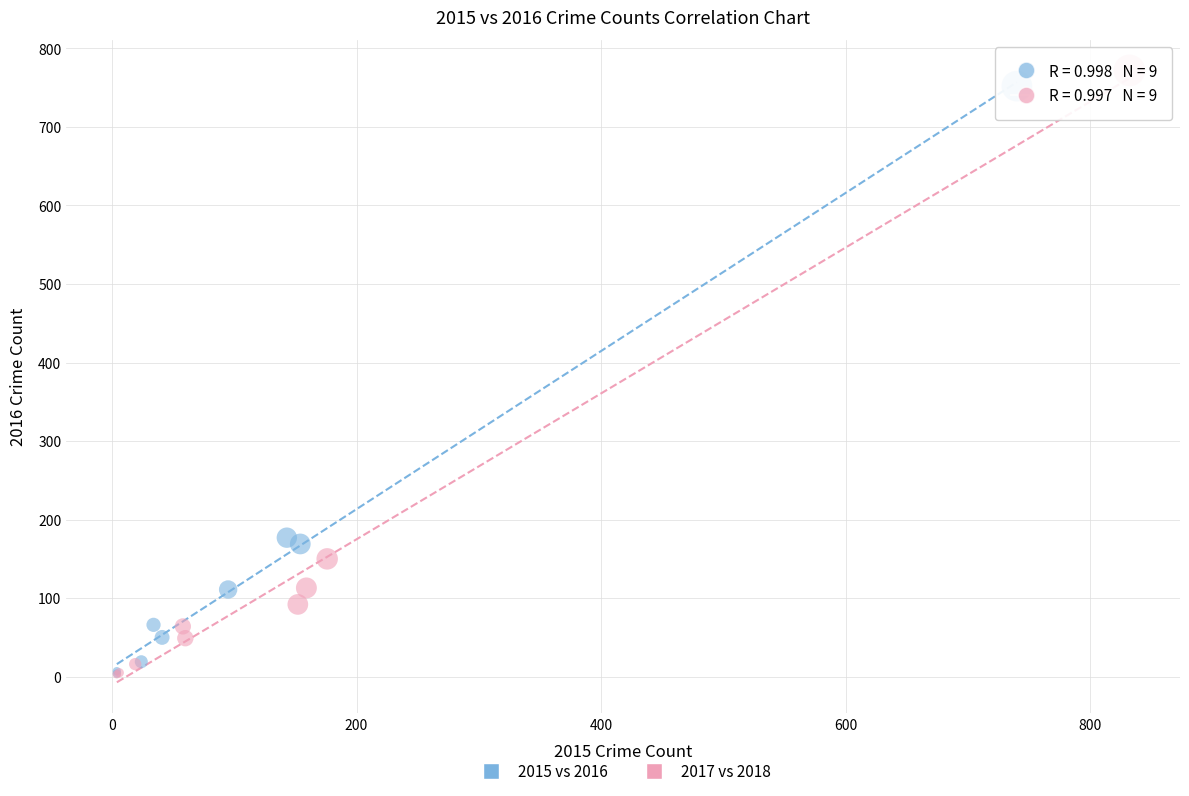

Which series has the largest Y range (max minus min)?

2017 vs 2018